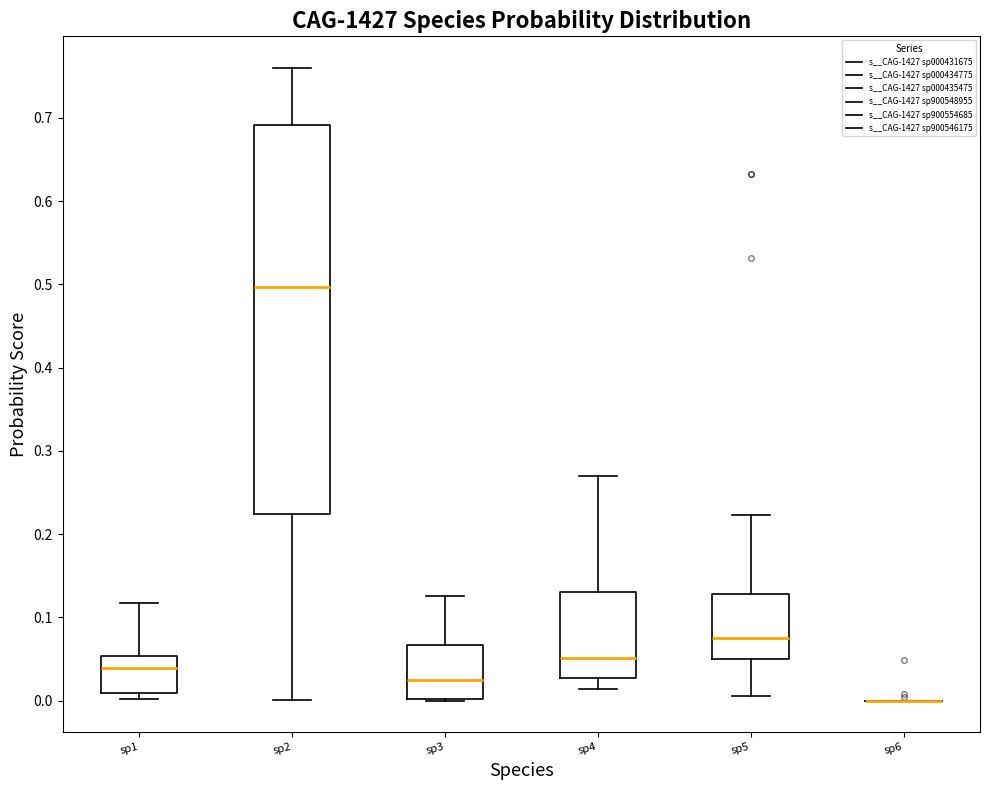

Where is the upper edge of the box for sp1 on the y-axis? The values are not printed on the chart, so give them approximately, as read against the axis.

0.05